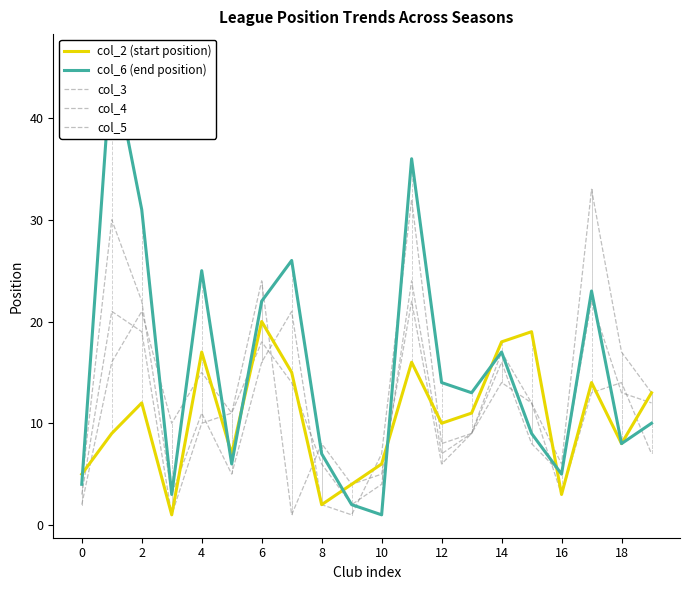

At which label does col_2 (start position) first exceed 11?

2